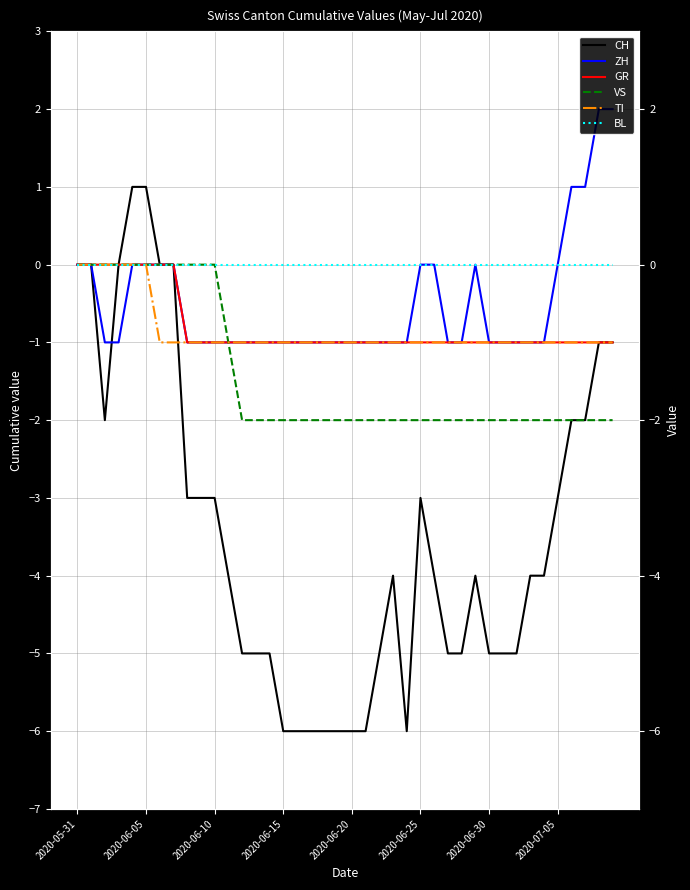

At which label is GR closest to 0?

2020-05-31